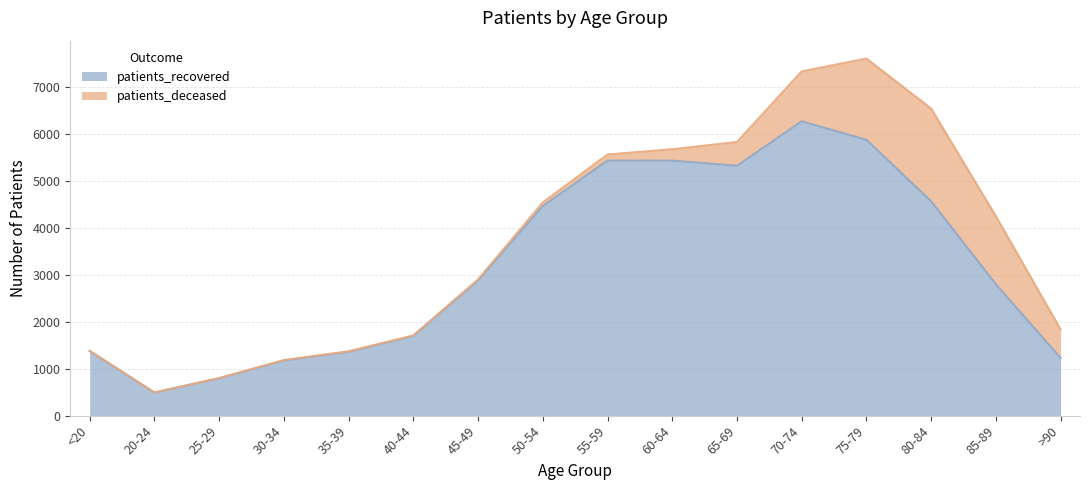

List the labels in order of value, smallest first.

20-24, 25-29, 30-34, >90, 35-39, <20, 40-44, 85-89, 45-49, 50-54, 80-84, 65-69, 60-64, 55-59, 75-79, 70-74